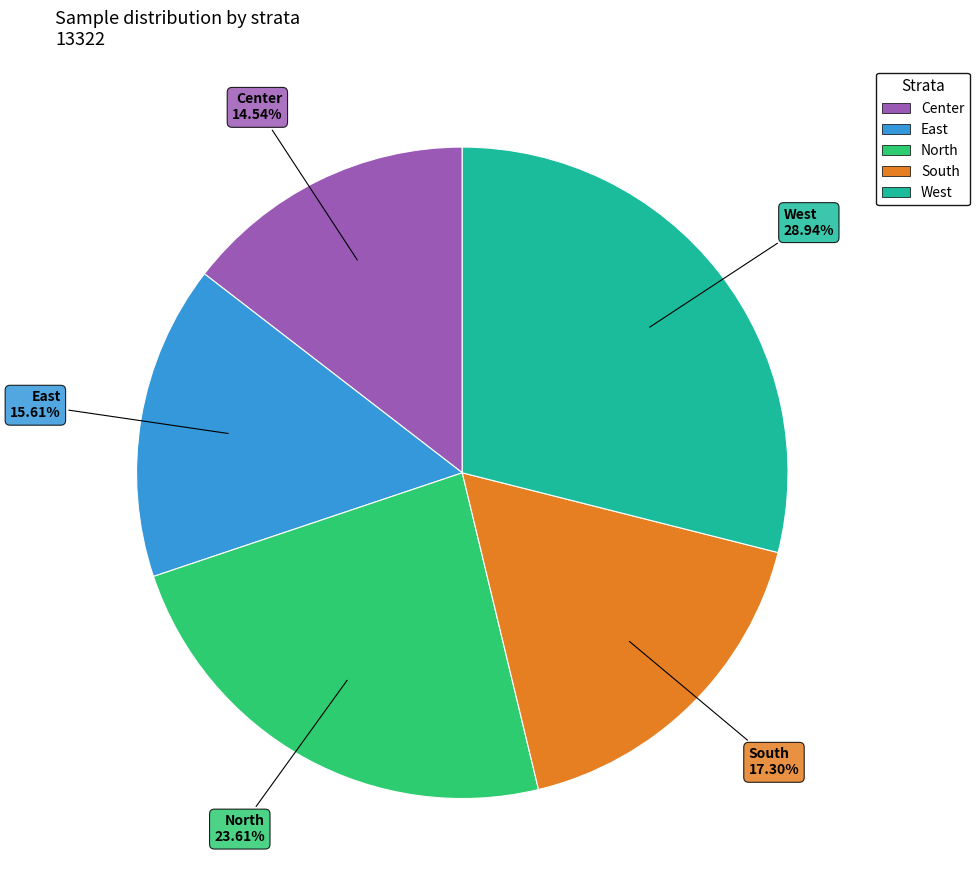

The South slice represents 8% of the pie. True or false?

False